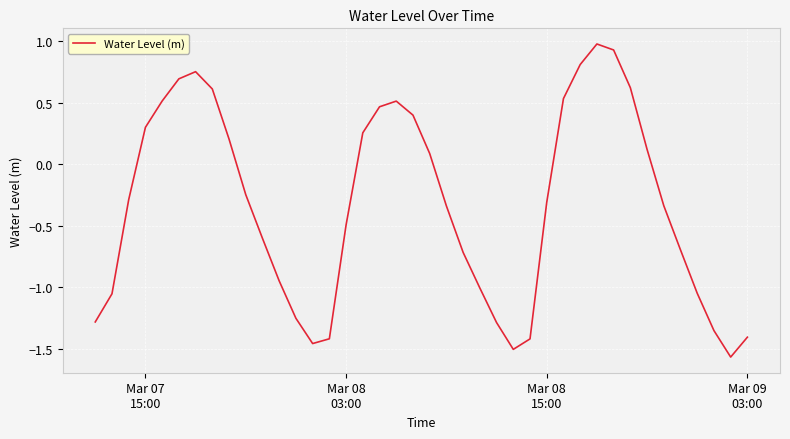

What is the maximum value shown in the chart?

1.0